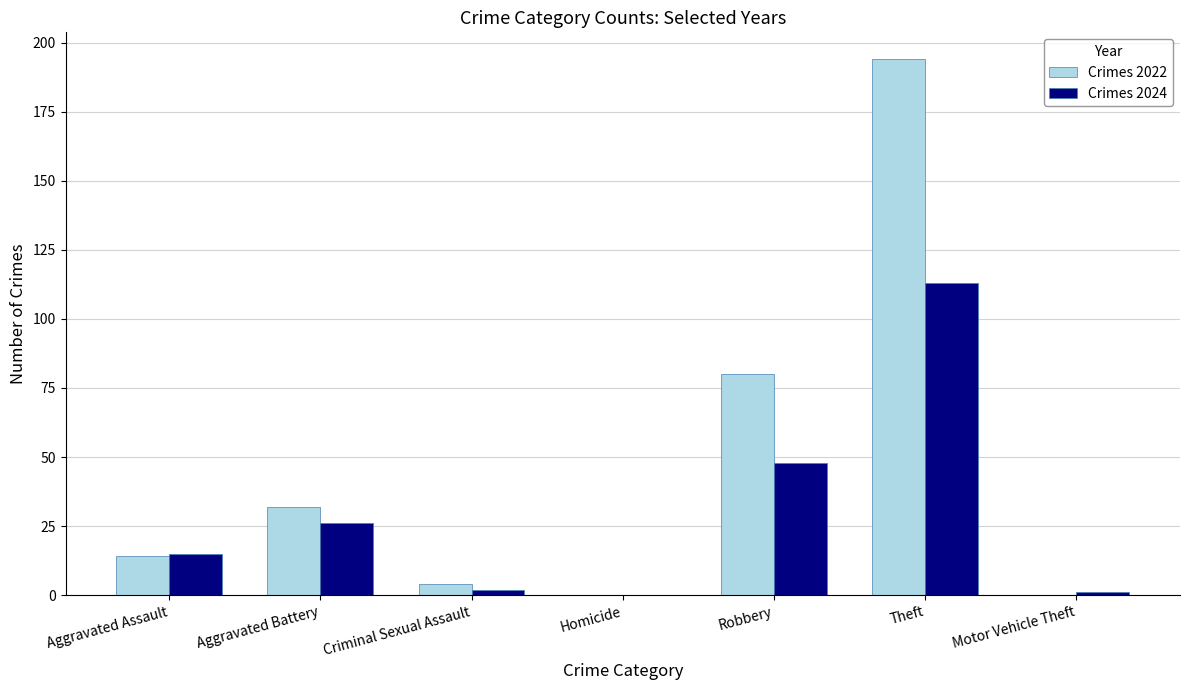

At which category is the sum across all series the highest?

Theft